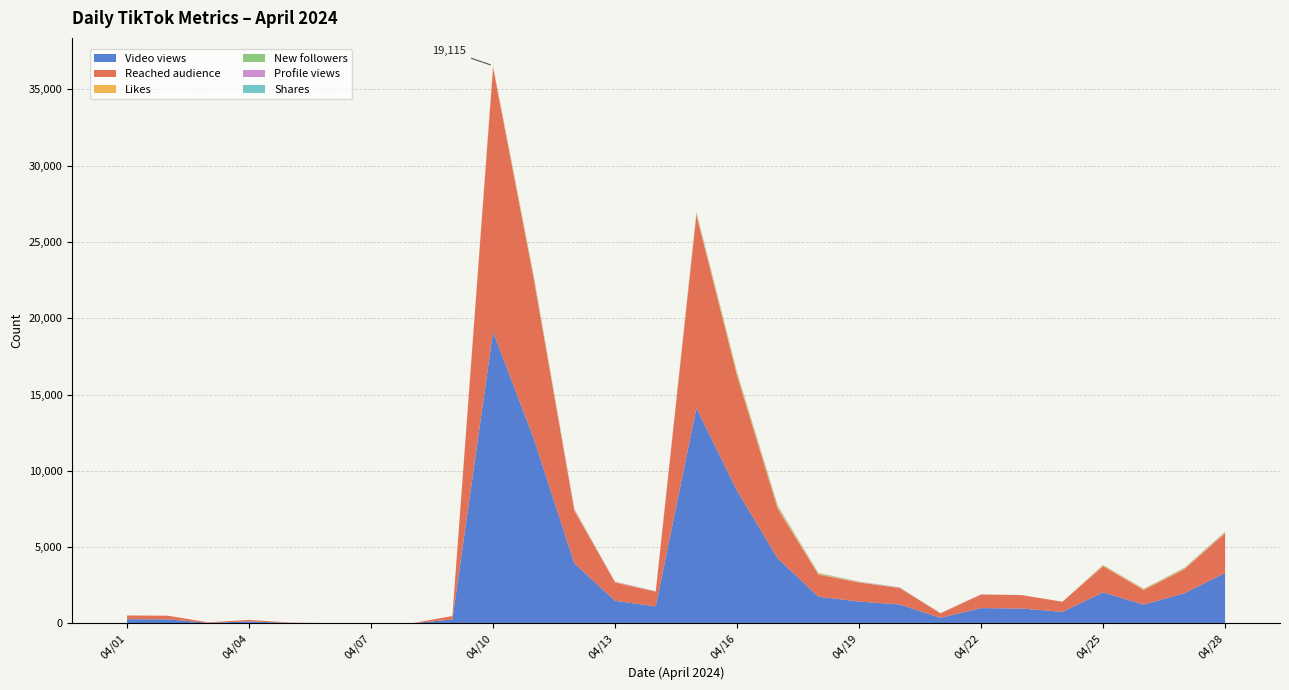

Reading right to left, transcribe all the data shown in this chart.

Video views: 3300	1975	1228	2031	753	971	1001	358	1239	1428	1750	4256	8689	14120	1113	1482	3932	12122	19115	253	2	0	8	32	125	34	262	274
Reached audience: 2610	1574	963	1718	661	879	888	299	1075	1253	1449	3254	7534	12661	963	1200	3450	10462	17306	225	1	0	5	19	102	30	237	242
Likes: 44	38	41	46	6	1	4	5	11	17	53	95	127	84	10	15	54	111	95	8	0	0	1	0	2	1	4	3
New followers: 37	44	30	32	1	2	4	4	9	18	42	82	94	57	4	7	13	68	3	0	0	0	0	0	0	0	0	1
Profile views: 15	13	5	3	0	3	8	8	20	20	9	31	18	38	20	27	44	31	28	1	0	0	0	0	1	0	1	0
Shares: 1	0	1	0	2	0	0	1	8	5	1	11	1	6	3	3	1	11	5	0	0	0	0	0	0	0	0	0